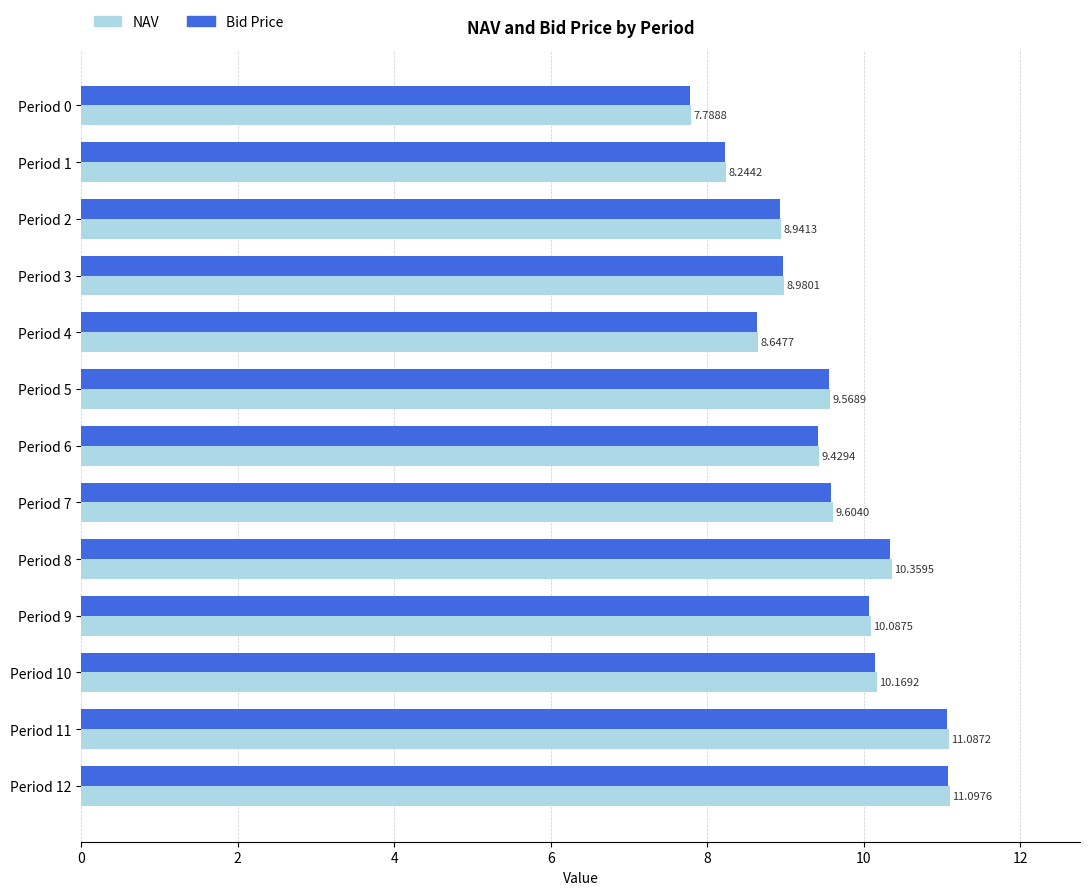

What is the difference between the maximum and minimum values in the Bid Price series?

3.3